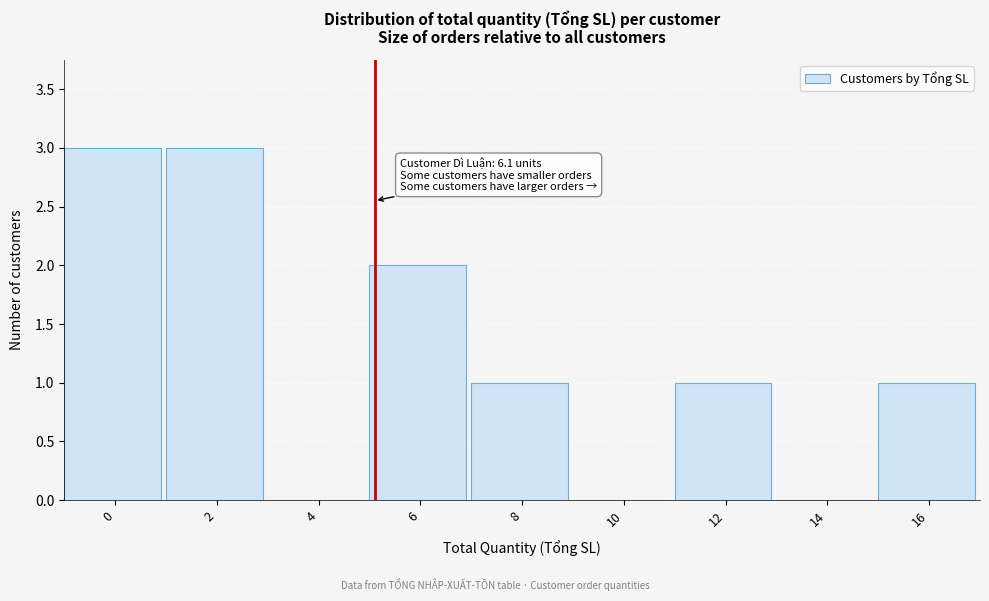

Reading right to left, list all the values displayed in this chart.

16=1	14=0	12=1	10=0	8=1	6=2	4=0	2=3	0=3